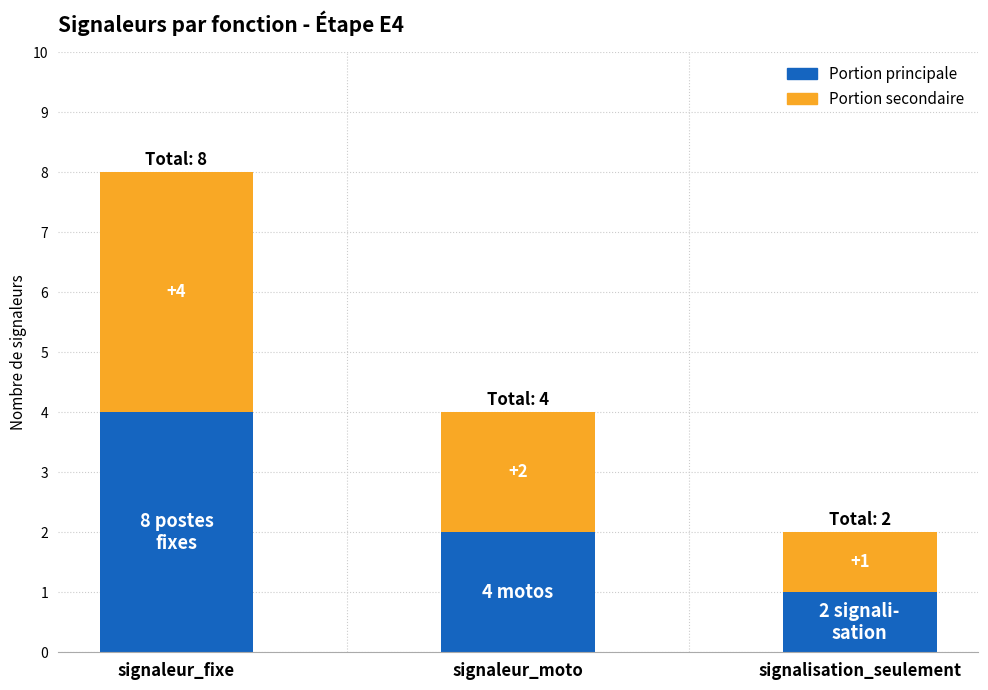

How many data points in Portion principale are less than 2?

1